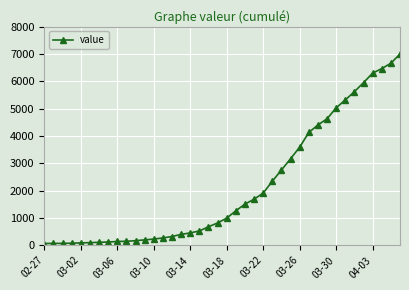

Count the number of data series in this chart.

1